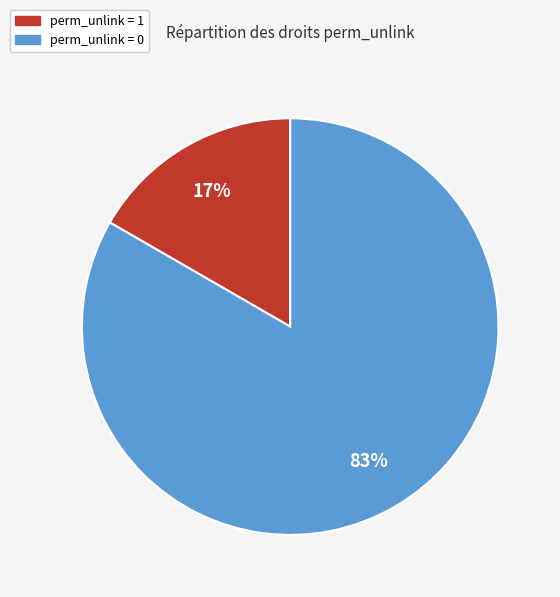

Does any single category account for the majority?

Yes